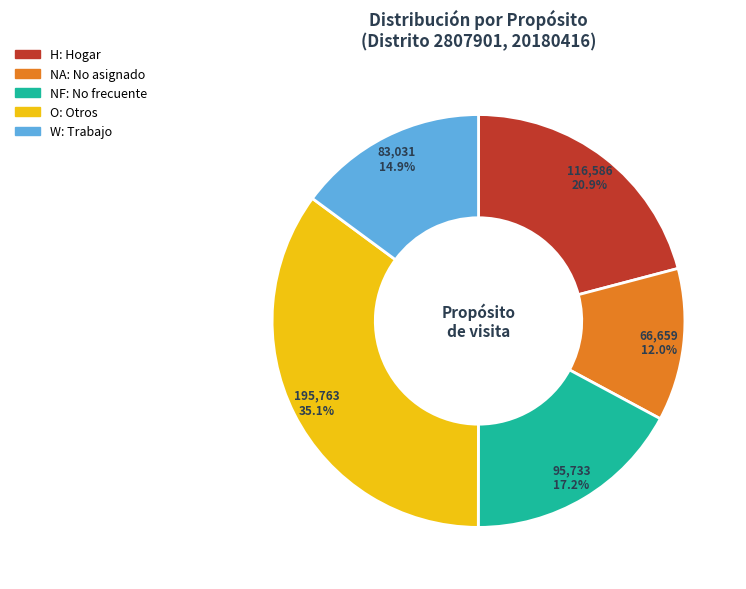

Is there a majority slice in this chart?

No